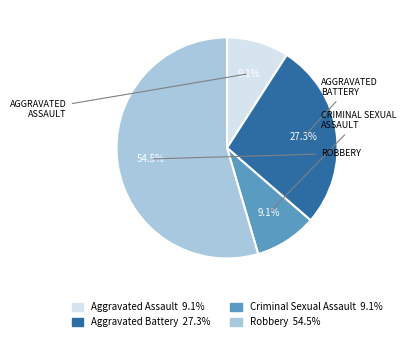

Which slice is the largest?

Robbery